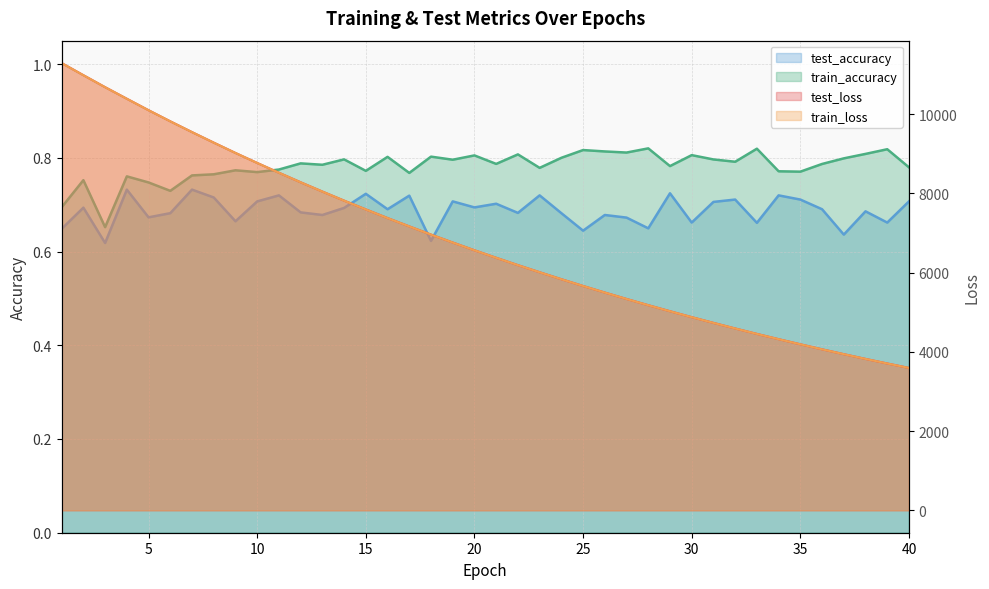

True or false: train_accuracy and train_loss cross at least once.

False